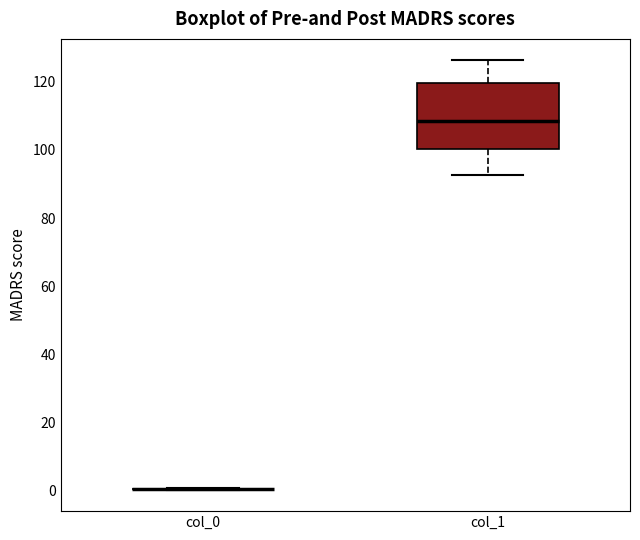

Which box is the tallest, from its lower edge to its upper edge?

col_1